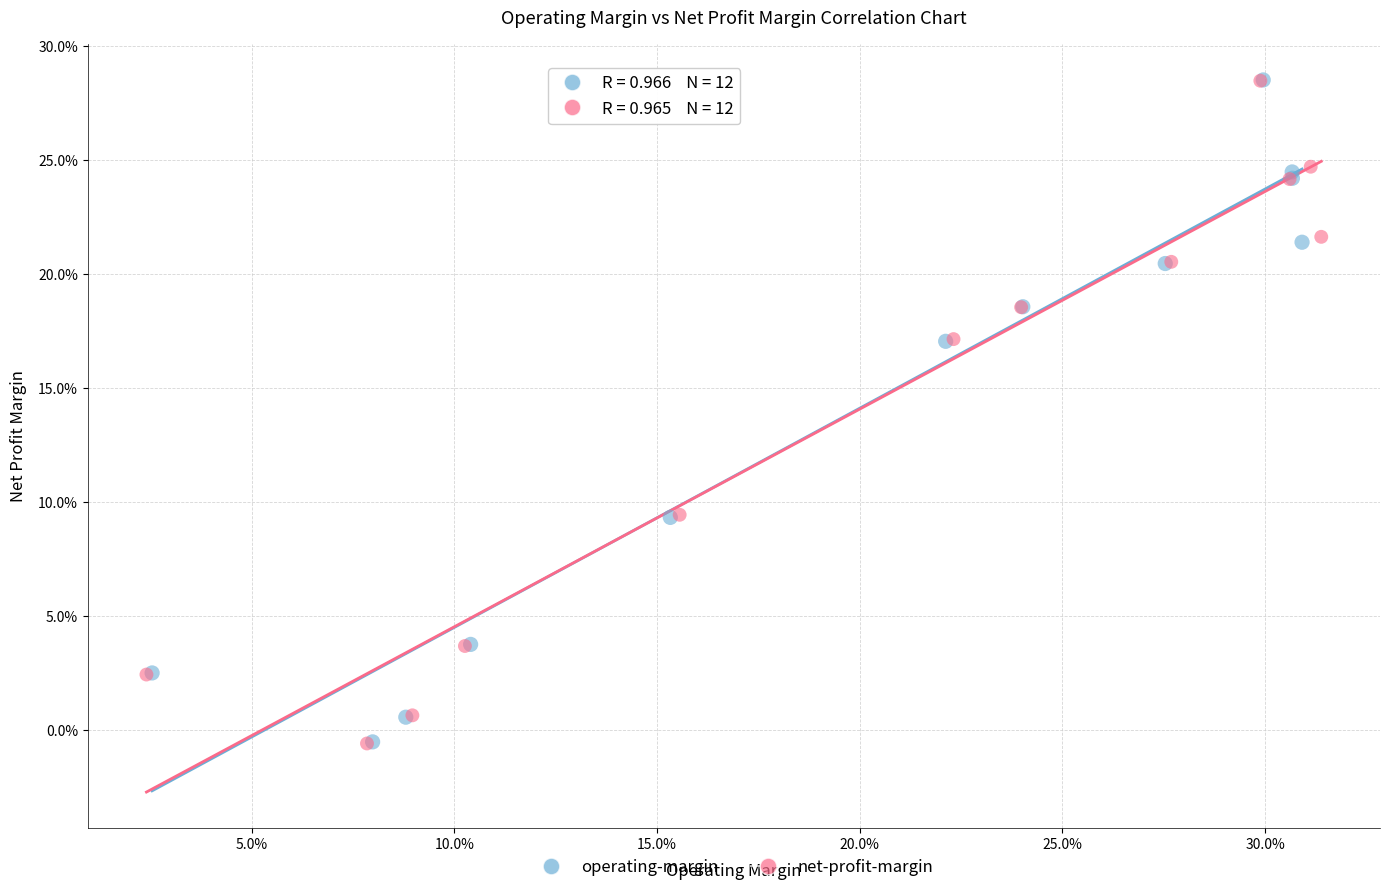

Which series has the widest spread of Y values?

net-profit-margin